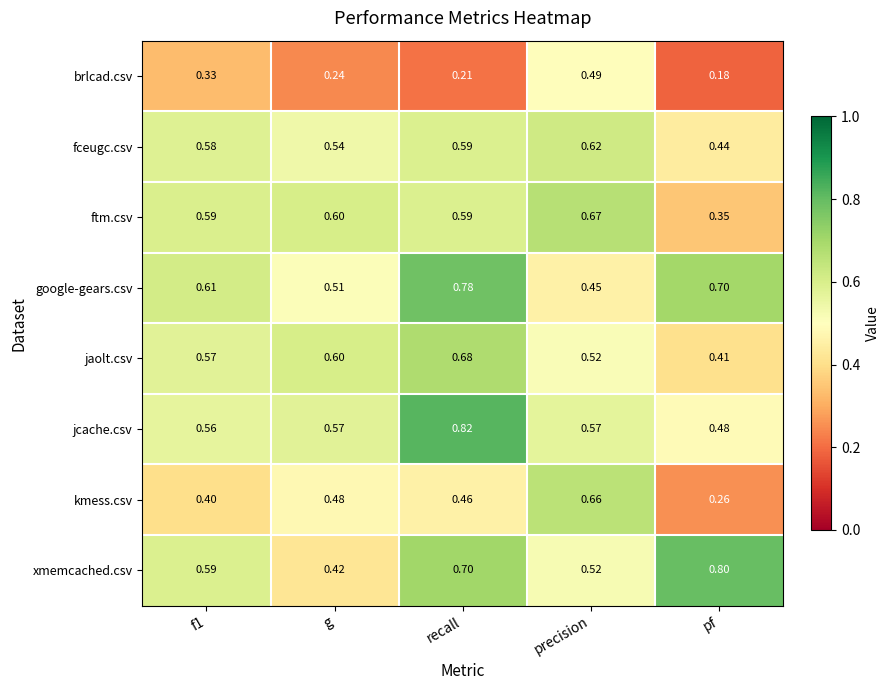

Which series has the widest spread of values?

kmess.csv